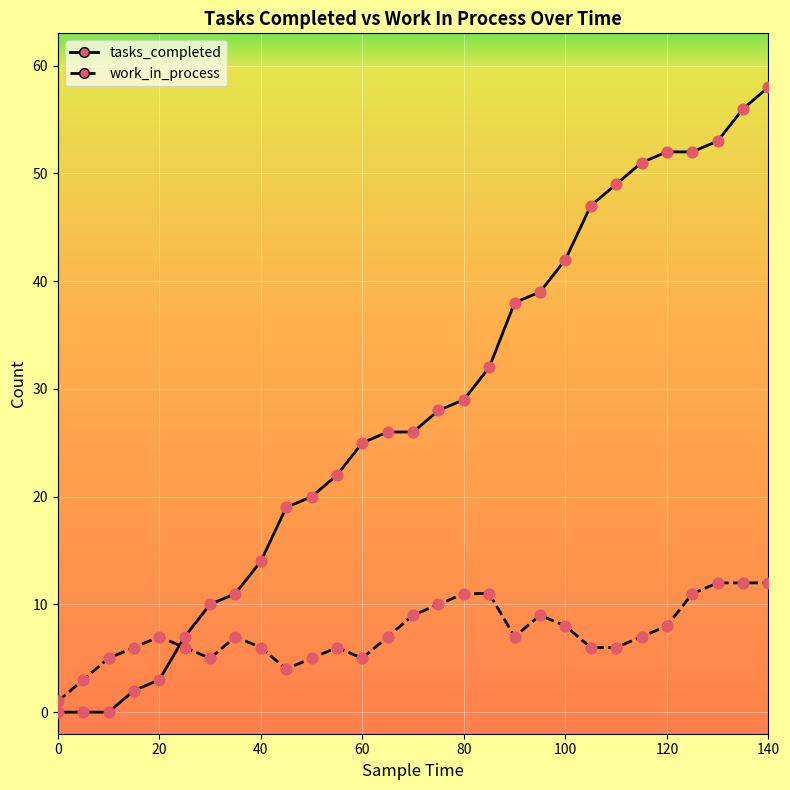

Which series has the largest total across all categories?

tasks_completed